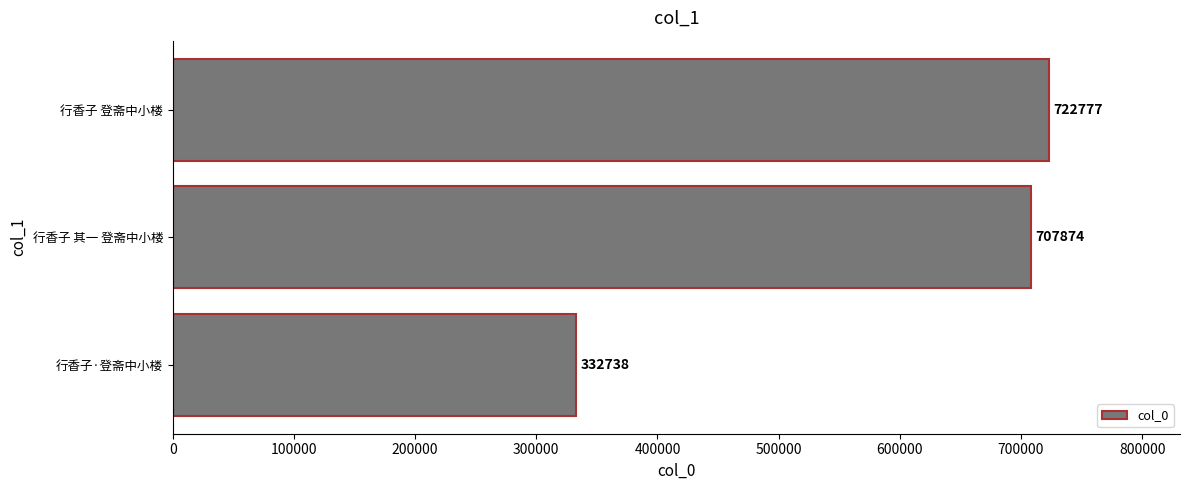

What is the greatest value displayed?

722777